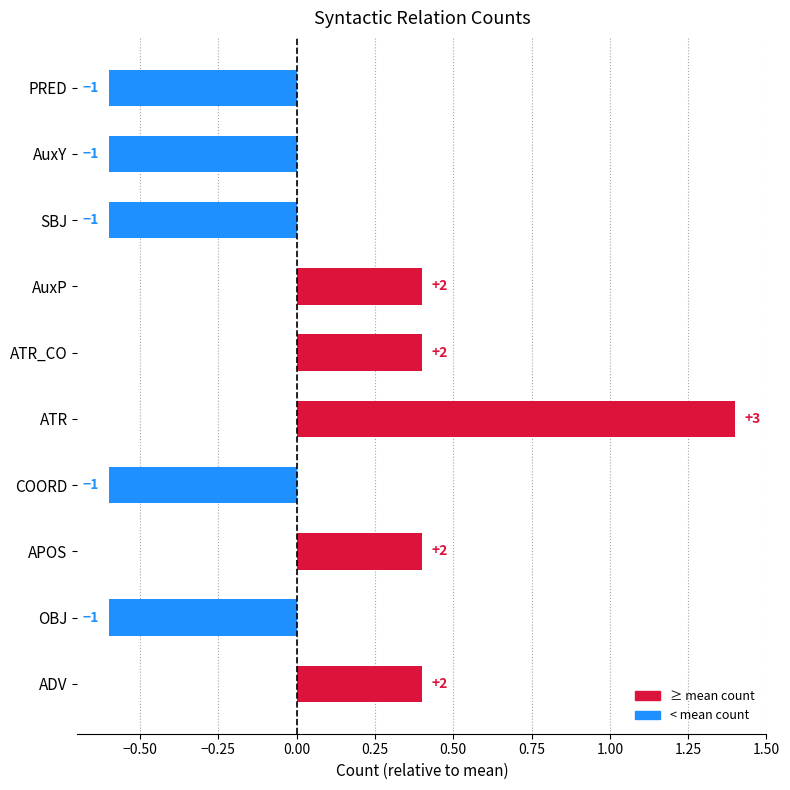

Where is the data nearest to the value 0?

AuxP